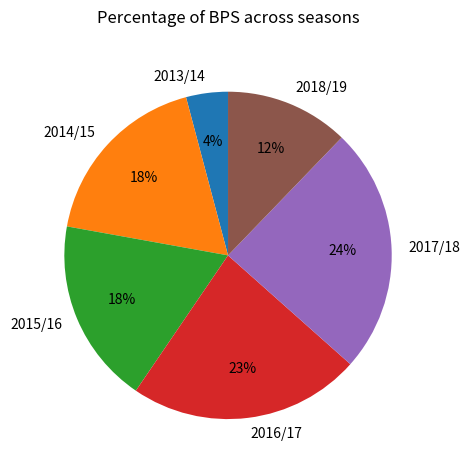

What is the smallest slice in the pie chart?

2013/14